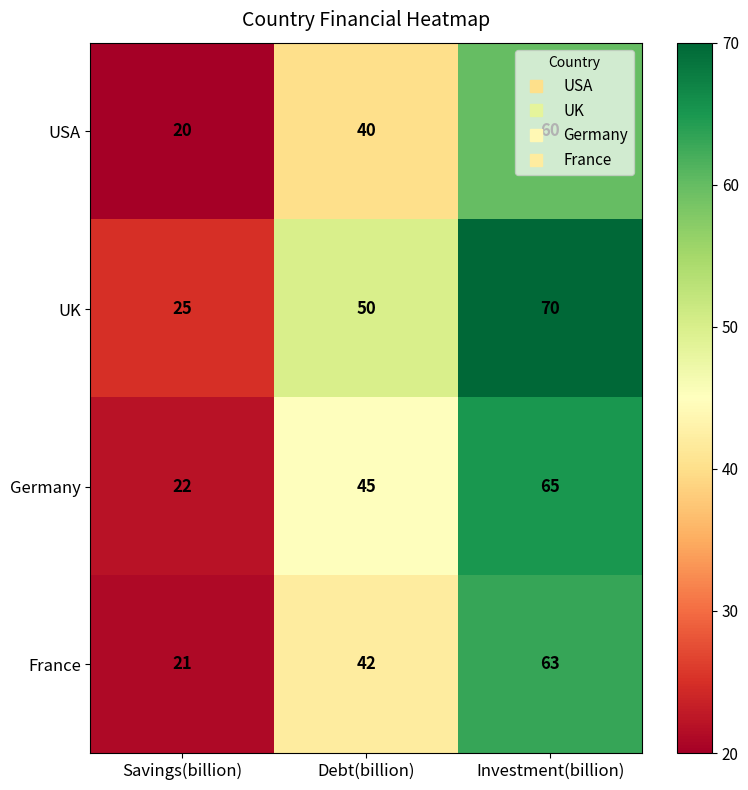

The value of France at Investment(billion) is 63. True or false?

True